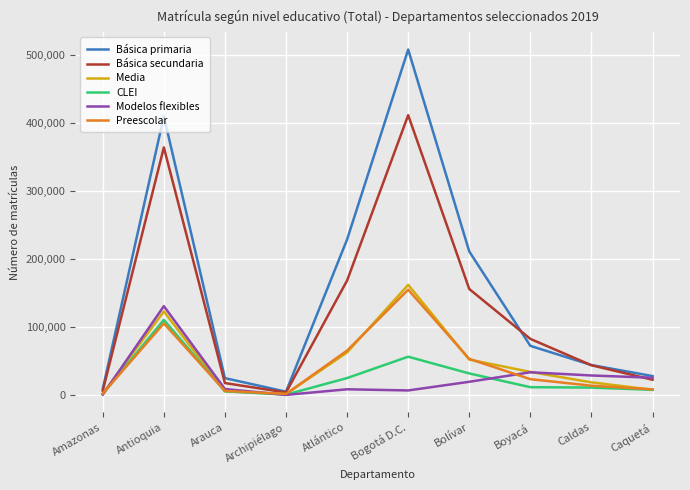

How many values in the CLEI series are below 11443?

5